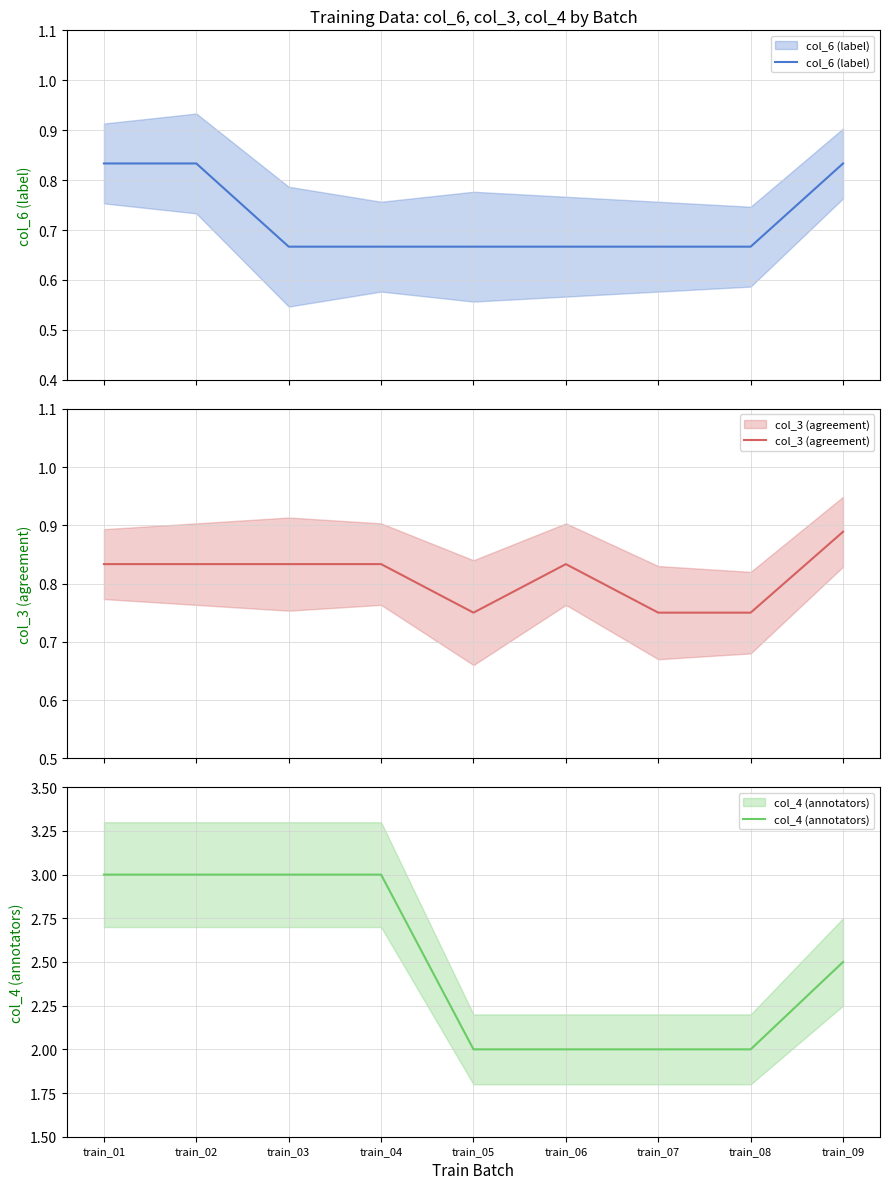

Where is col_4 (annotators) nearest to the value 2?

train_05